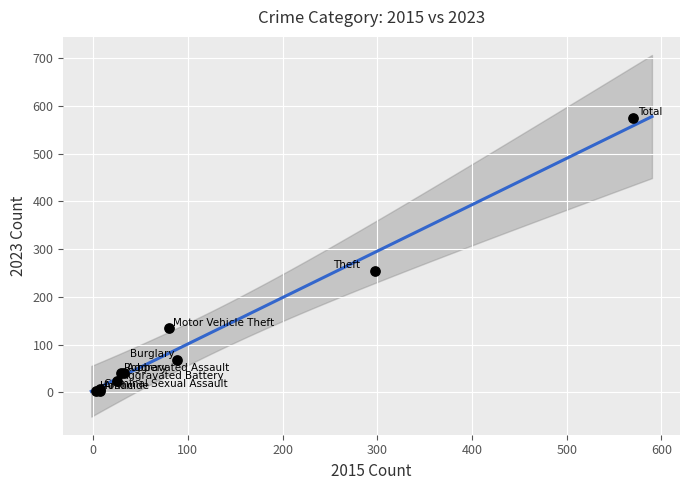

What Y value in the scatter plot is closest to 288?

254